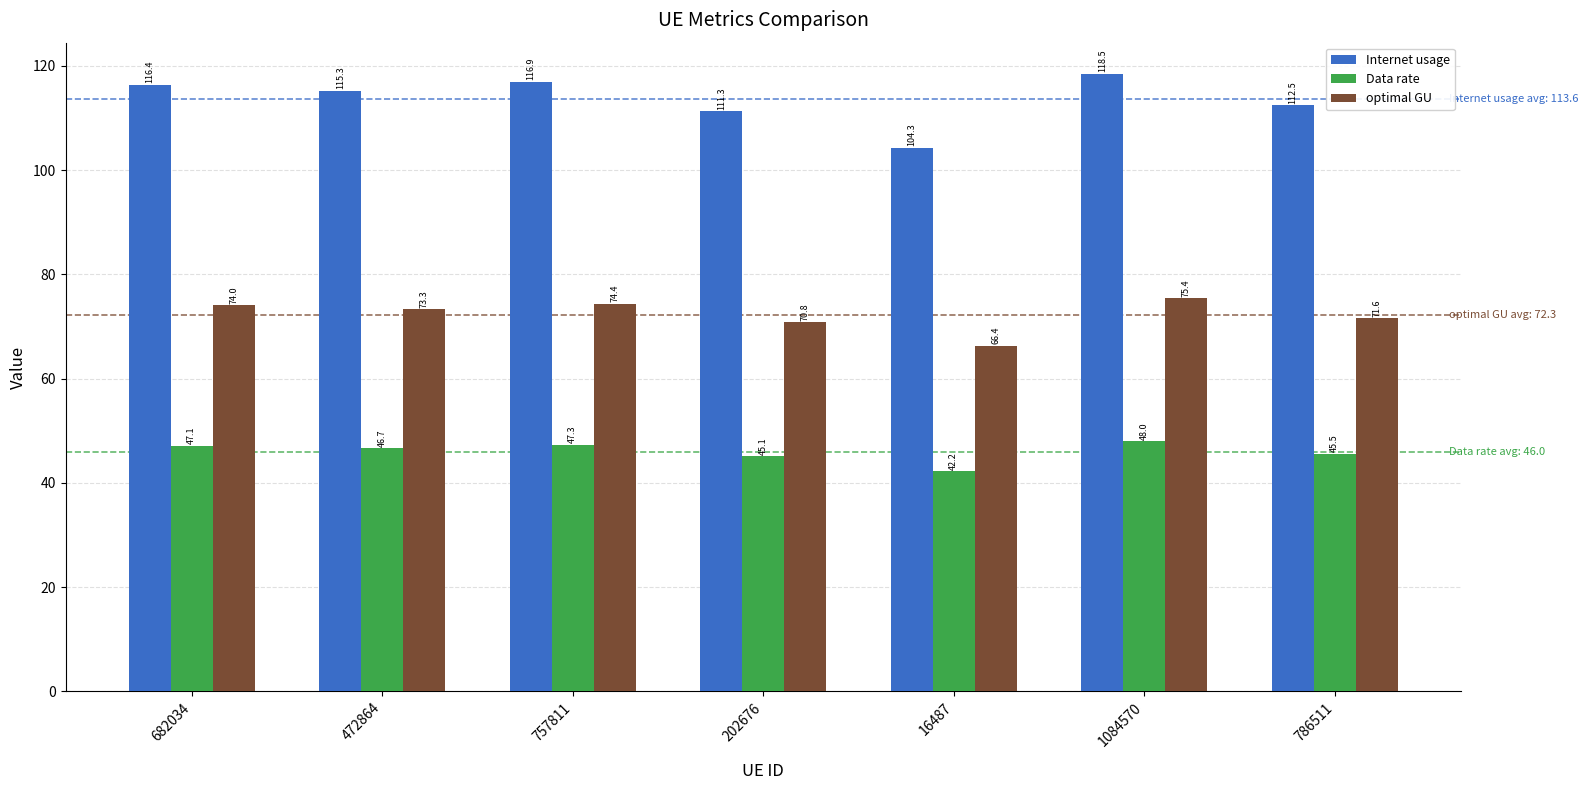

What is the difference between the maximum and minimum values in the Internet usage series?

14.3